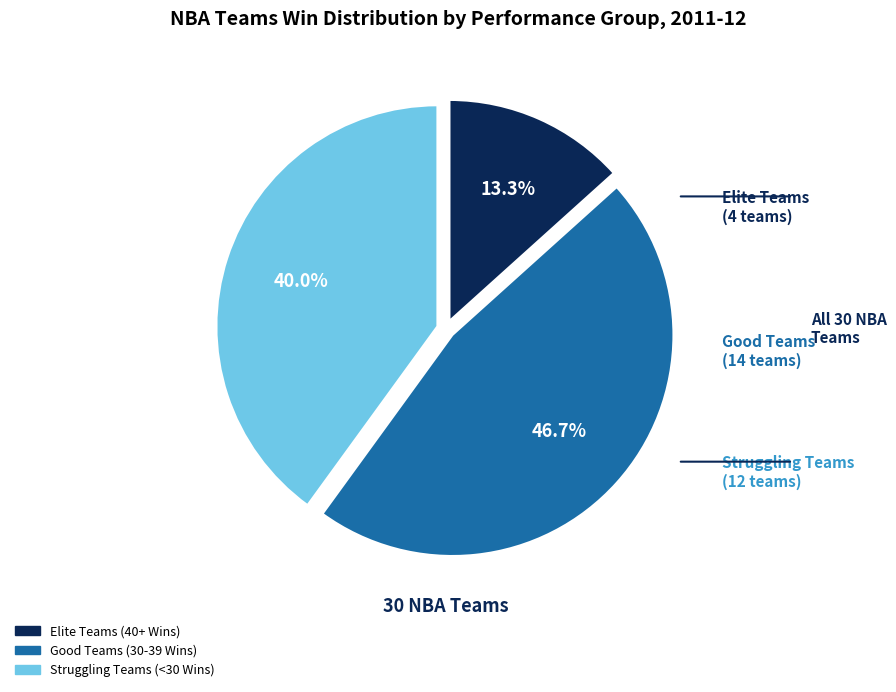

Does any single category account for the majority?

No